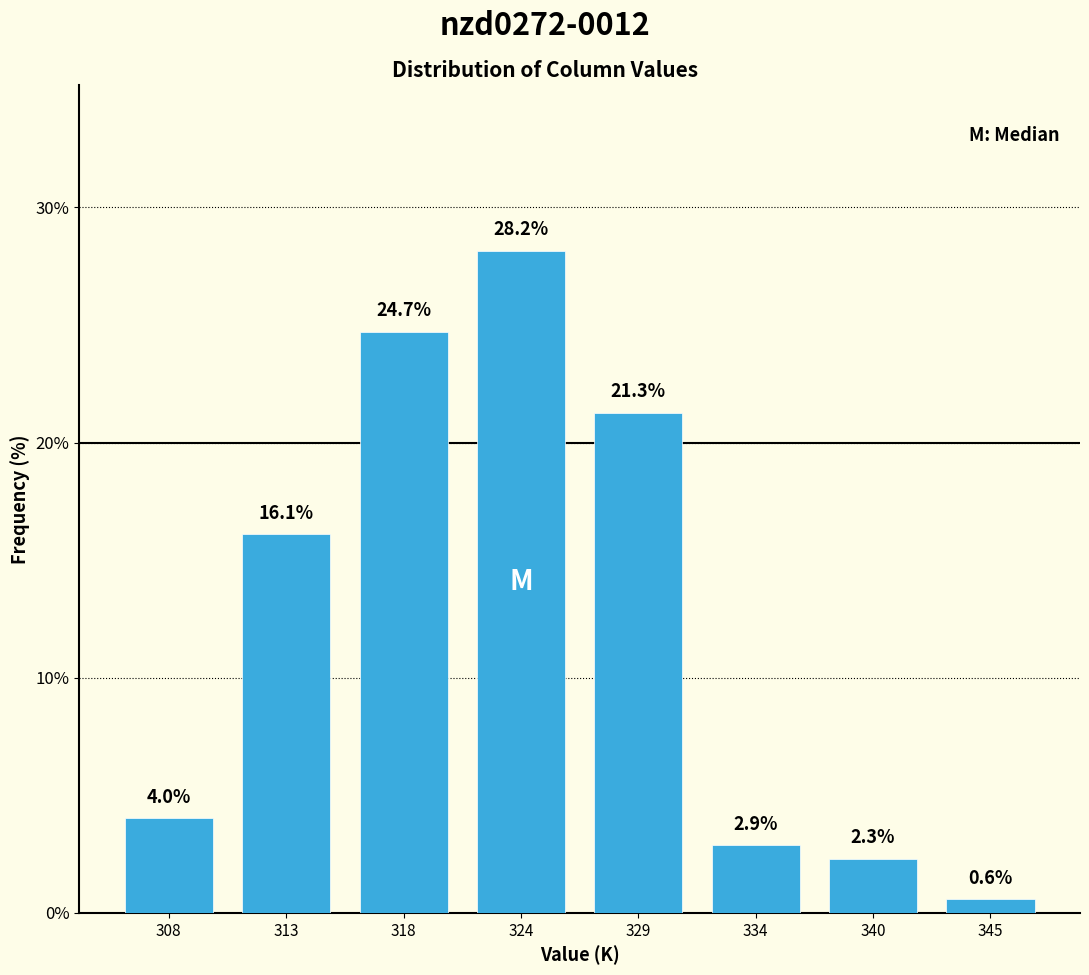

Reading right to left, what are all the values shown in this chart?

345=0.6	340=2.3	334=2.9	329=21.3	324=28.2	318=24.7	313=16.1	308=4.0